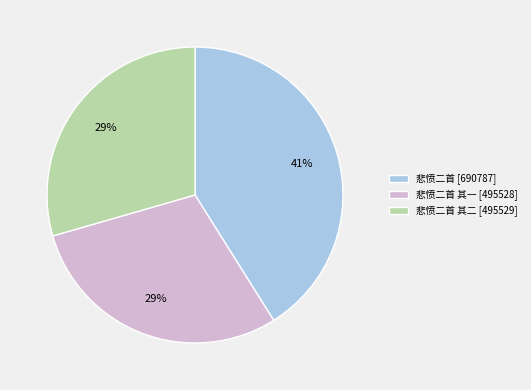

How many slices are in this pie chart?

3